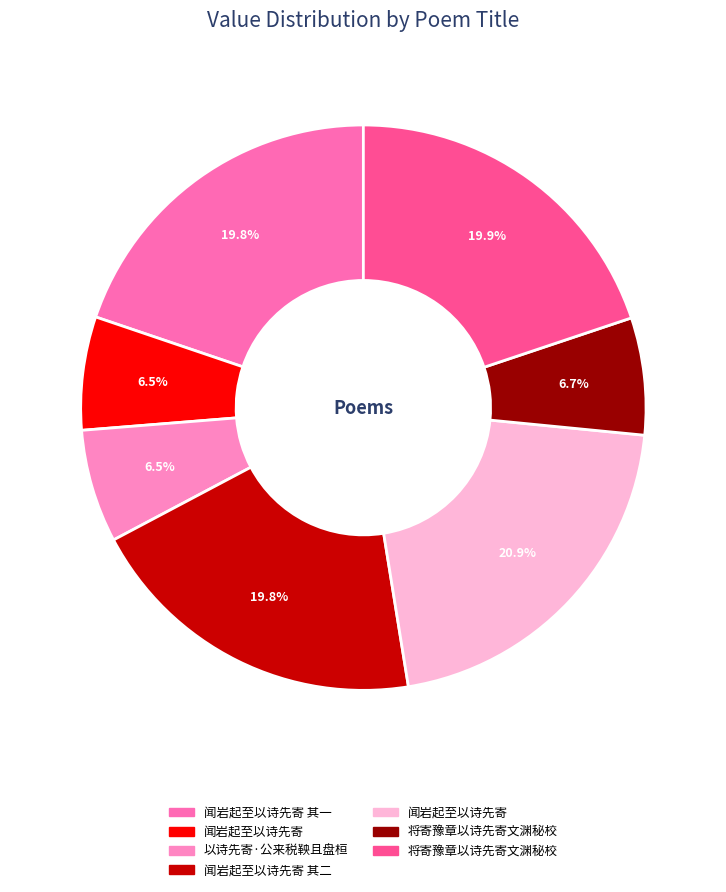

How many segments does this pie chart have?

7